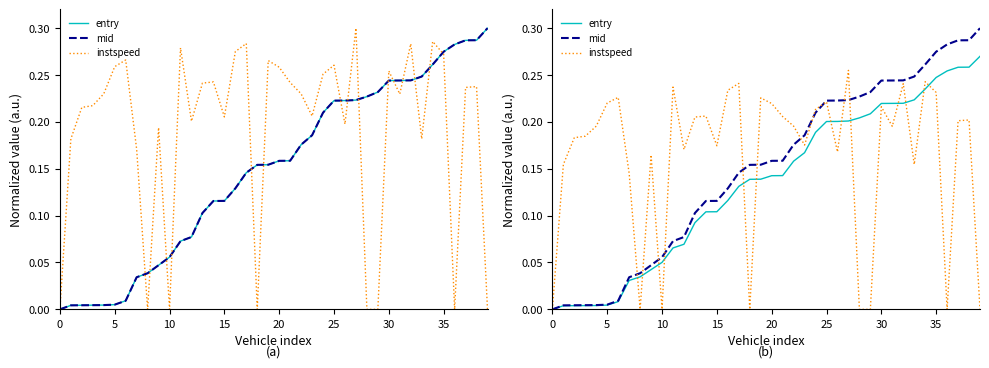

How many data points in instspeed are above 0?

32